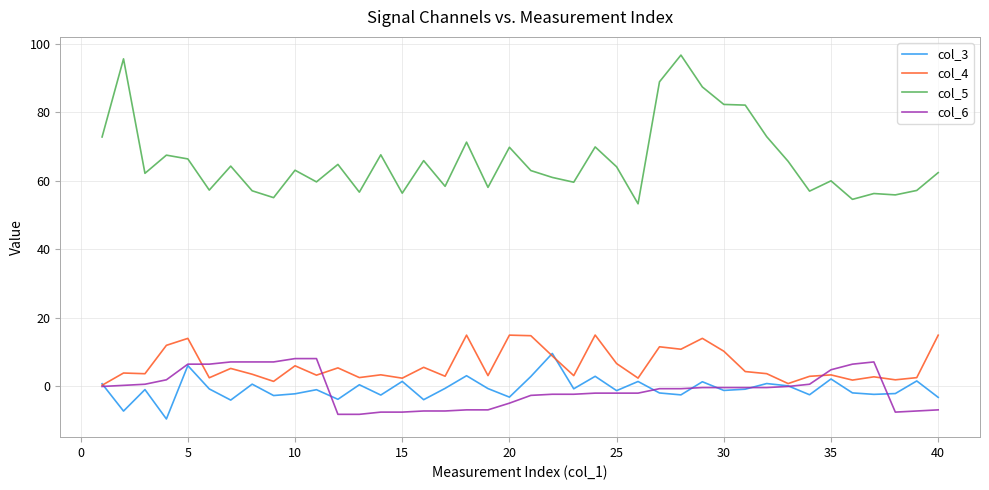

Which series has the widest spread of values?

col_5